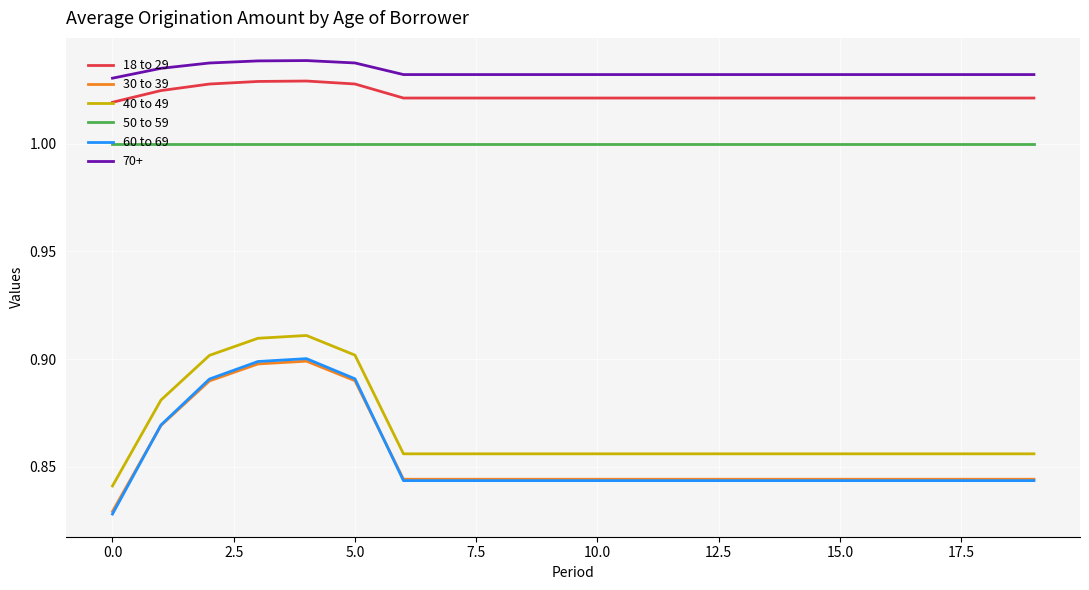

How many intersections are there between 60 to 69 and 30 to 39?

2